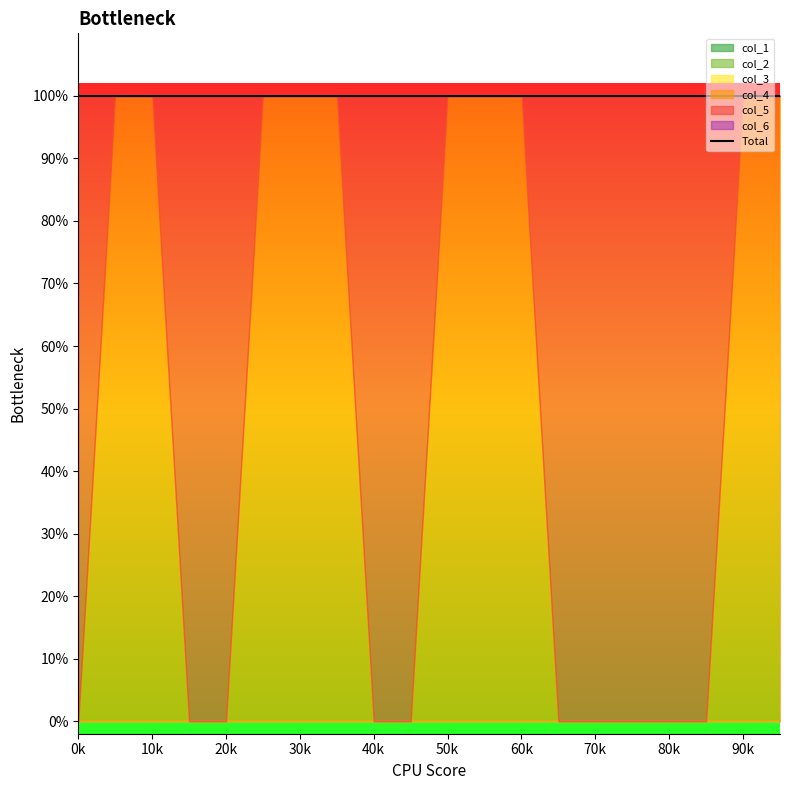

Reading right to left, extract all data points from this chart.

col_1: 0	0	0	0	0	0	0	0	0	0	0	0	0	0	0	0	0	0	0	0
col_2: 0	0	0	0	0	0	0	0	0	0	0	0	0	0	0	0	0	0	0	0
col_3: 0	0	0	0	0	0	0	0	0	0	0	0	0	0	0	0	0	0	0	0
col_4: 1	1	0	0	0	0	0	1	1	1	0	0	1	1	1	0	0	1	1	0
col_5: 0	0	1	1	1	1	1	0	0	0	1	1	0	0	0	1	1	0	0	1
col_6: 0	0	0	0	0	0	0	0	0	0	0	0	0	0	0	0	0	0	0	0